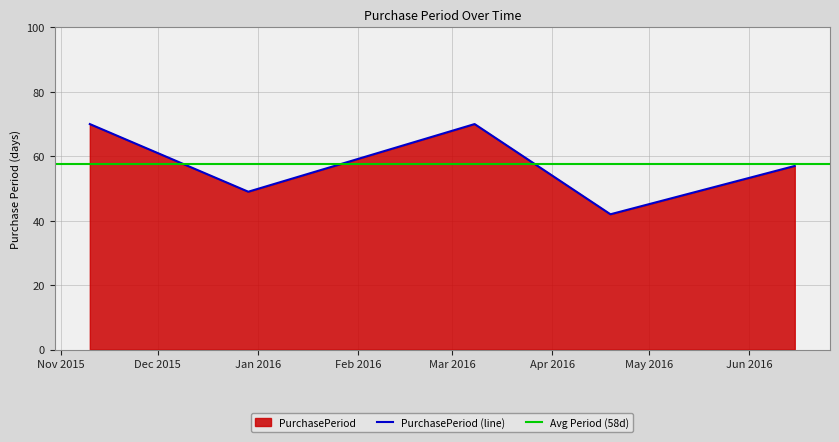

What is the label of the 4th point from the left?

2016-04-19